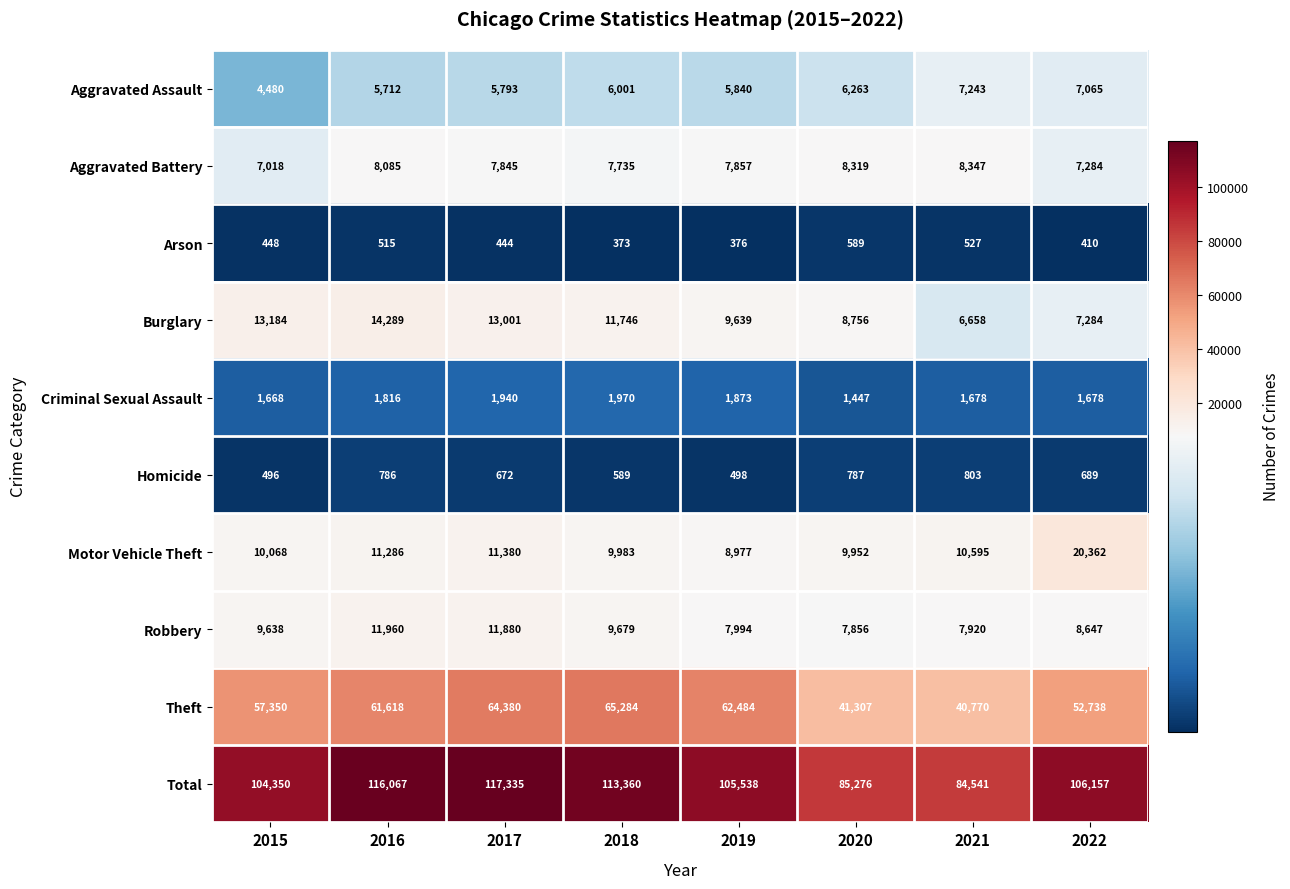

Which series has the largest total across all categories?

Total